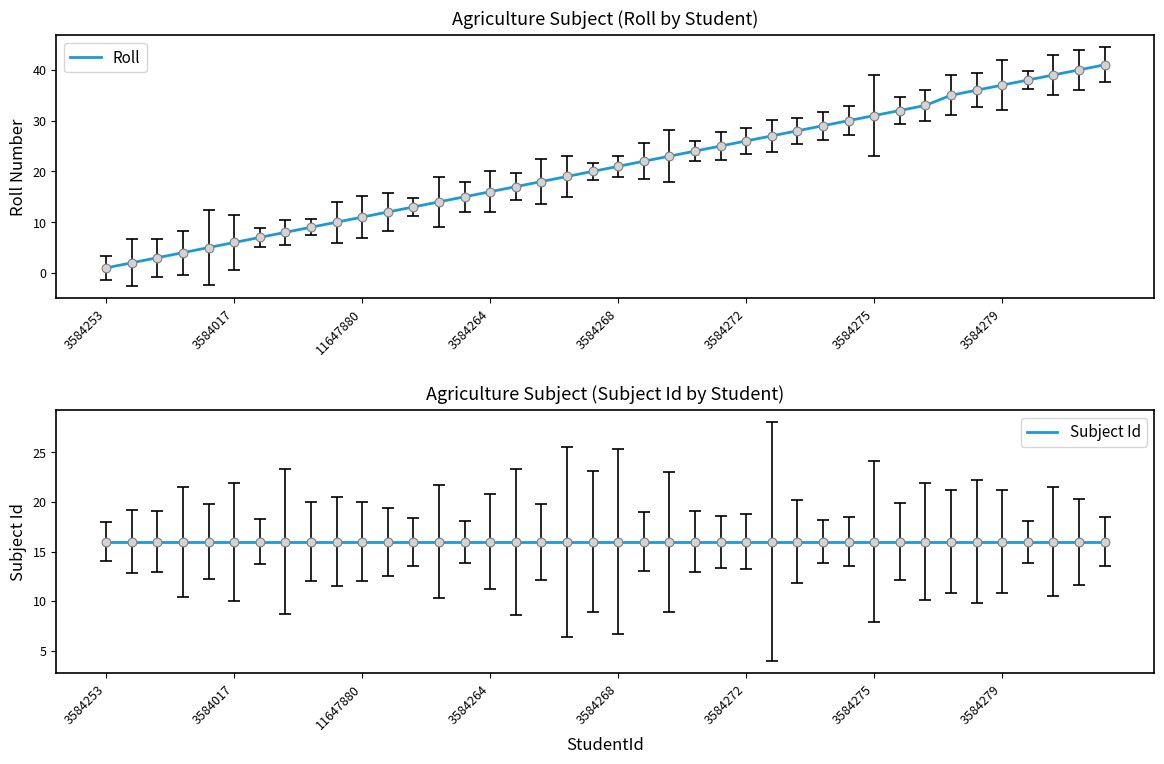

What is the maximum value for Roll?

41